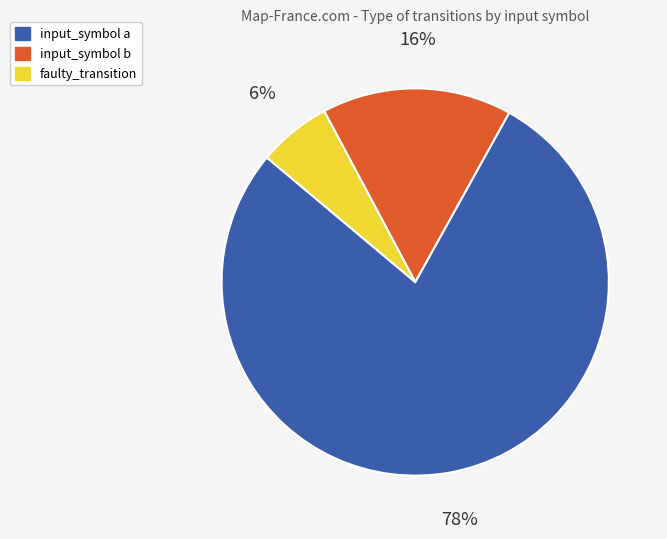

Between input_symbol b and input_symbol a, which is larger?

input_symbol a